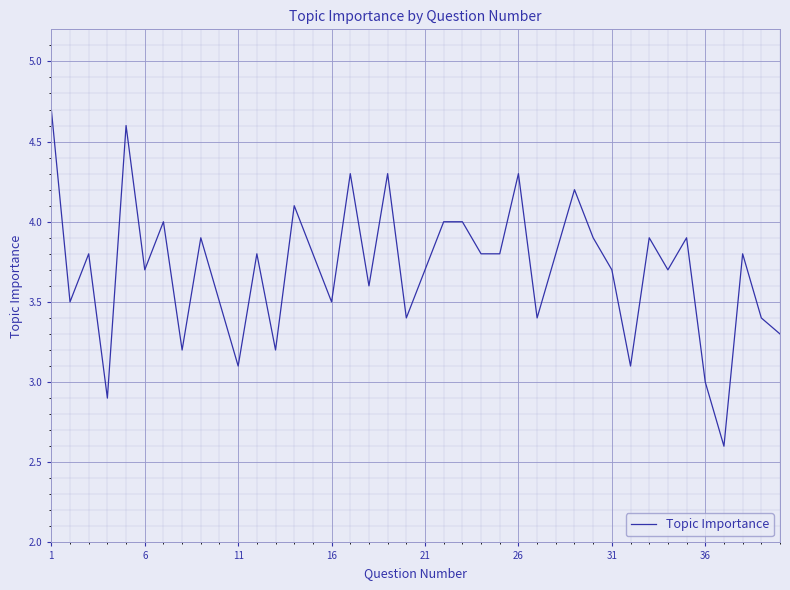

What is the minimum value shown in the chart?

2.6